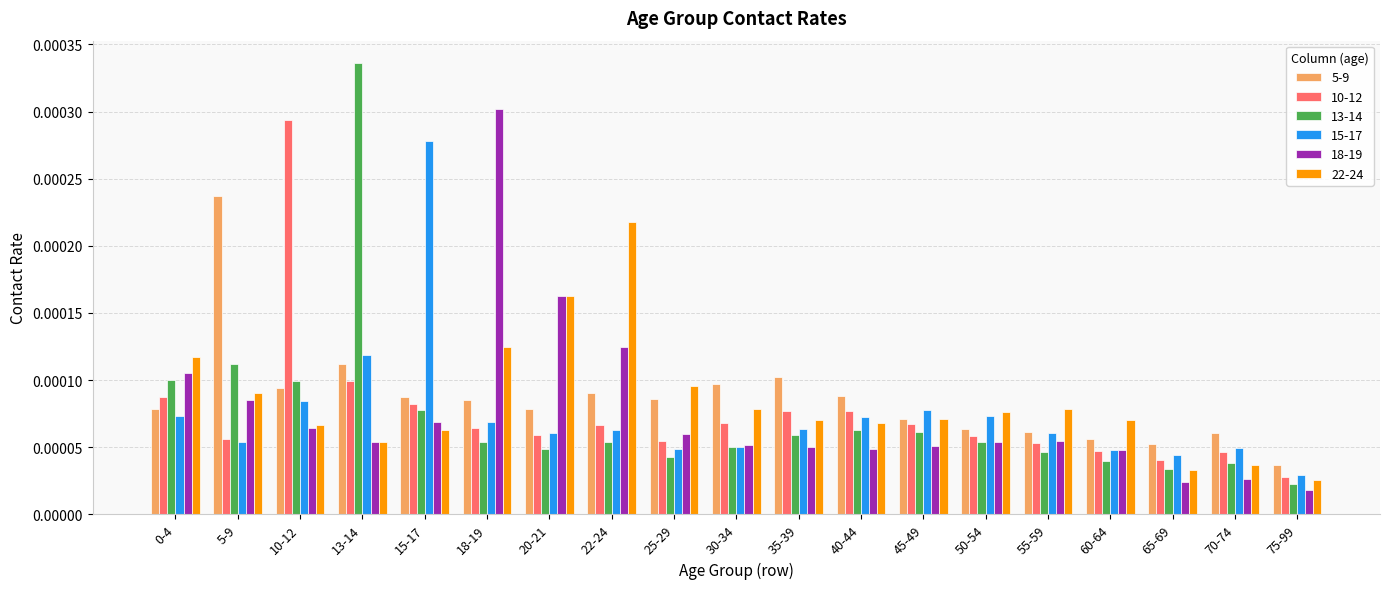

How many groups of bars are there?

19